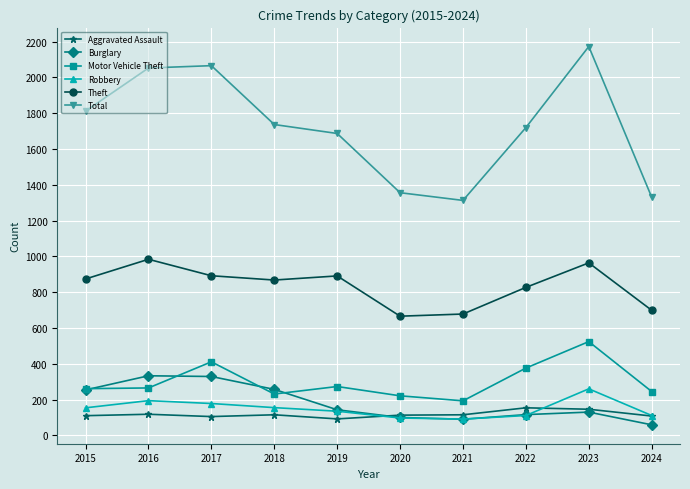

Where is the first local minimum for Total?

2021